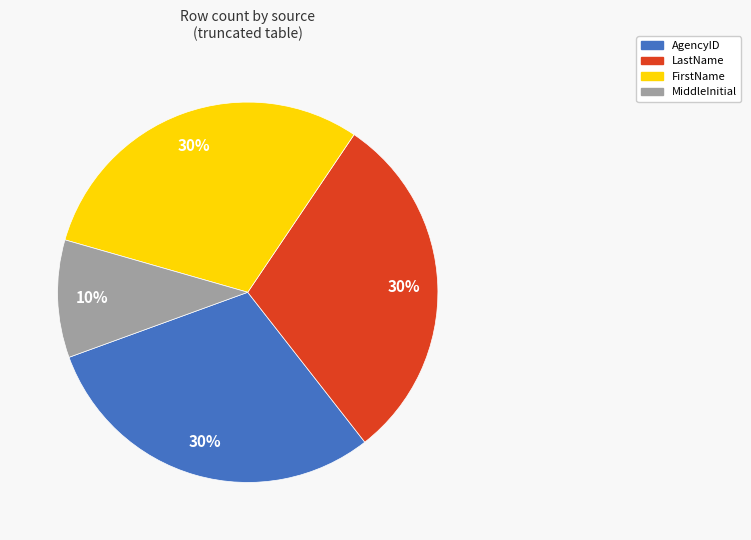

To the nearest percent, what is the difference between the largest and smallest slice percentages?

20%